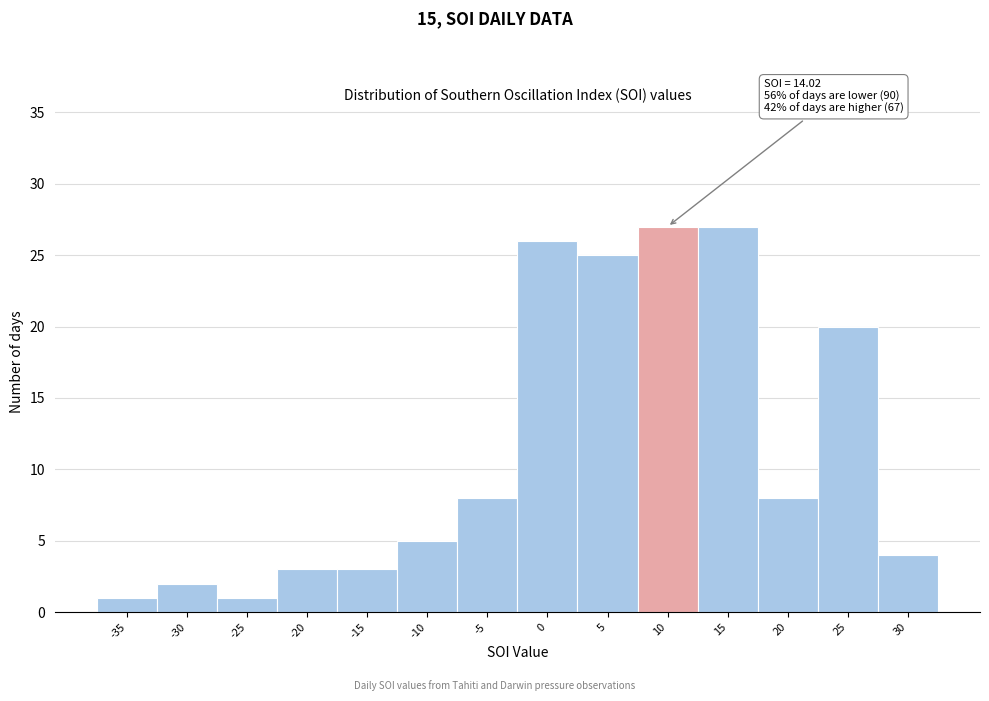

Reading right to left, list all the values displayed in this chart.

30=4	25=20	20=8	15=27	10=27	5=25	0=26	-5=8	-10=5	-15=3	-20=3	-25=1	-30=2	-35=1